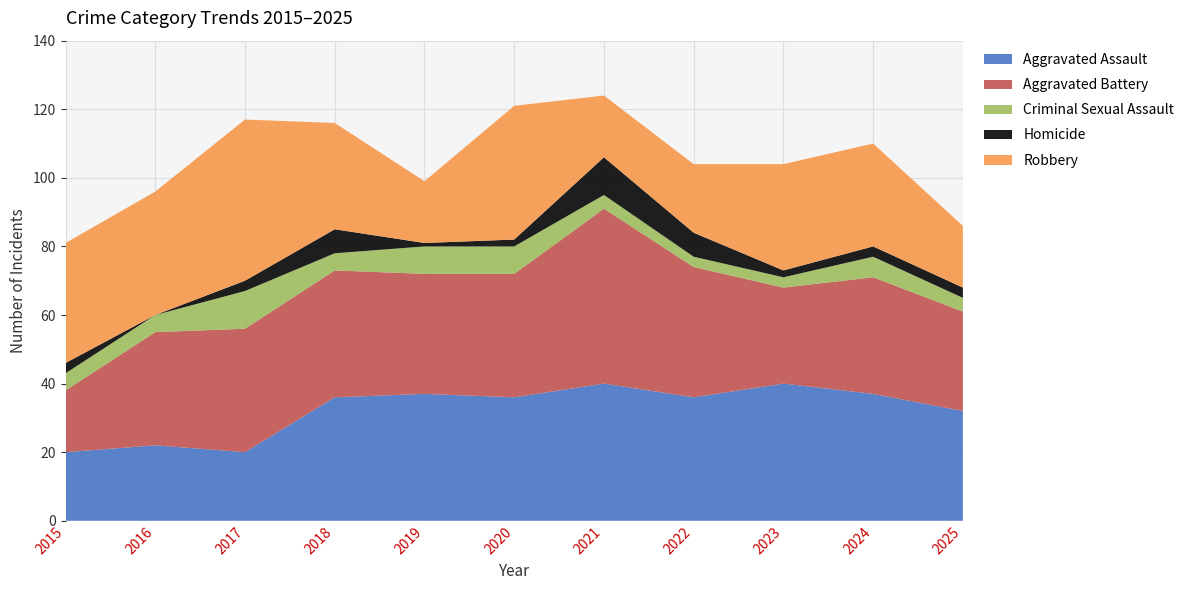

Reading left to right, extract all data points from this chart.

Aggravated Assault: 2015=20	2016=22	2017=20	2018=36	2019=37	2020=36	2021=40	2022=36	2023=40	2024=37	2025=32
Aggravated Battery: 2015=18	2016=33	2017=36	2018=37	2019=35	2020=36	2021=51	2022=38	2023=28	2024=34	2025=29
Criminal Sexual Assault: 2015=5	2016=5	2017=11	2018=5	2019=8	2020=8	2021=4	2022=3	2023=3	2024=6	2025=4
Homicide: 2015=3	2016=0	2017=3	2018=7	2019=1	2020=2	2021=11	2022=7	2023=2	2024=3	2025=3
Robbery: 2015=35	2016=36	2017=47	2018=31	2019=18	2020=39	2021=18	2022=20	2023=31	2024=30	2025=18